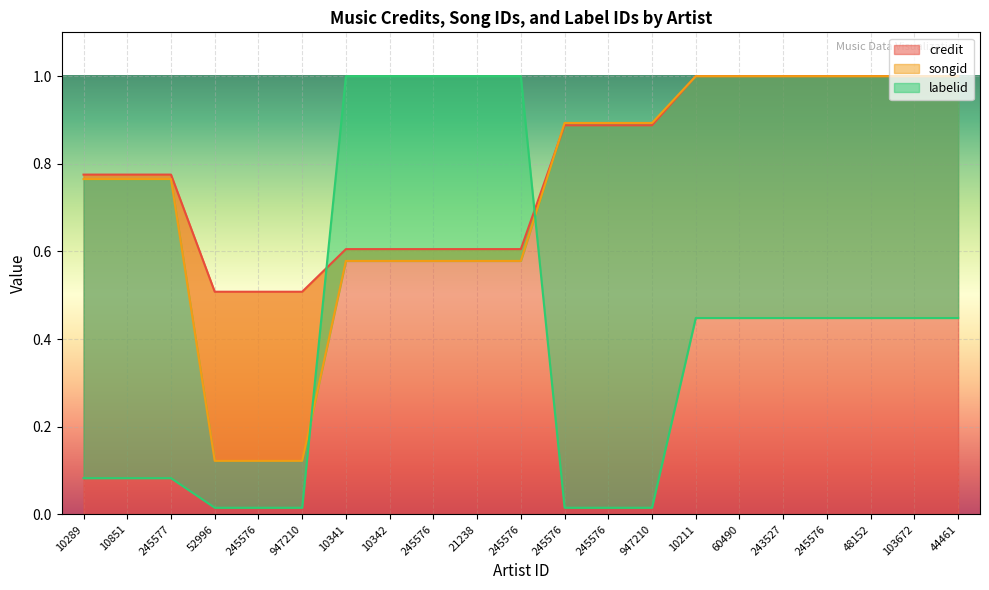

Between which two adjacent categories do songid and labelid first intersect?

947210 and 10341